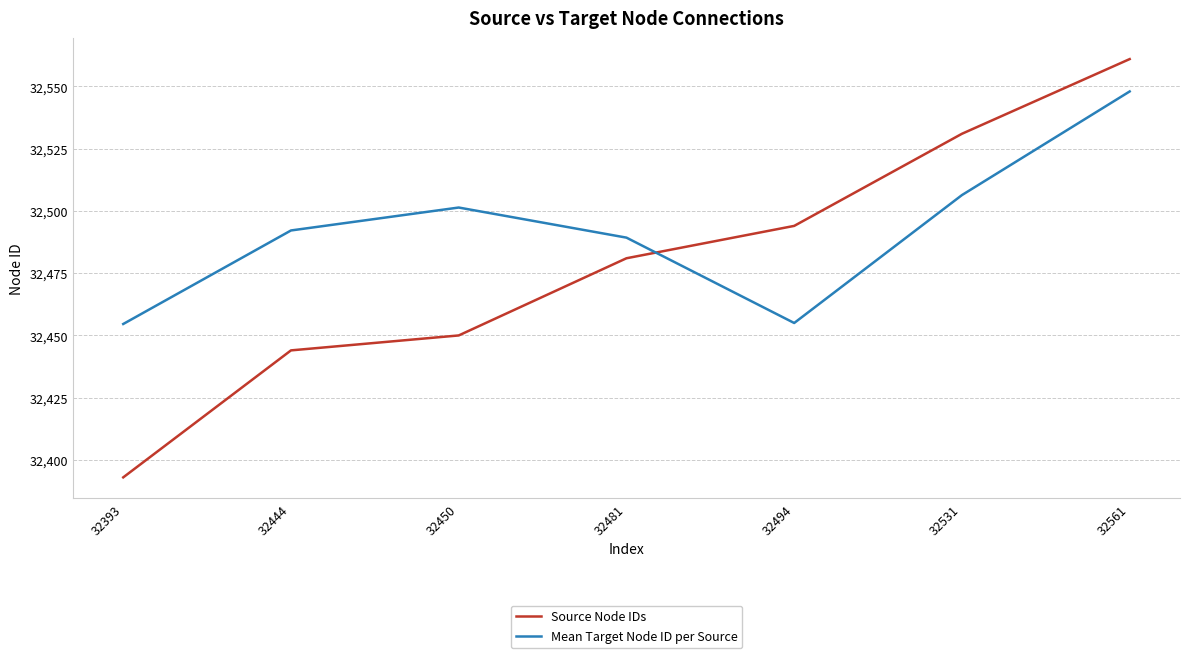

How many intersections are there between Source Node IDs and Mean Target Node ID per Source?

1